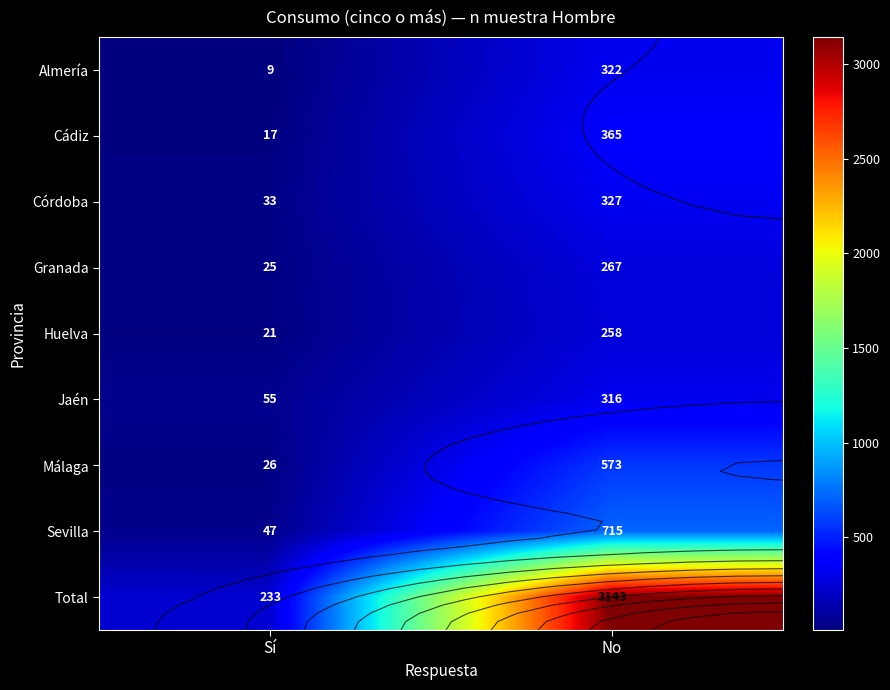

What is the smallest value displayed?

9